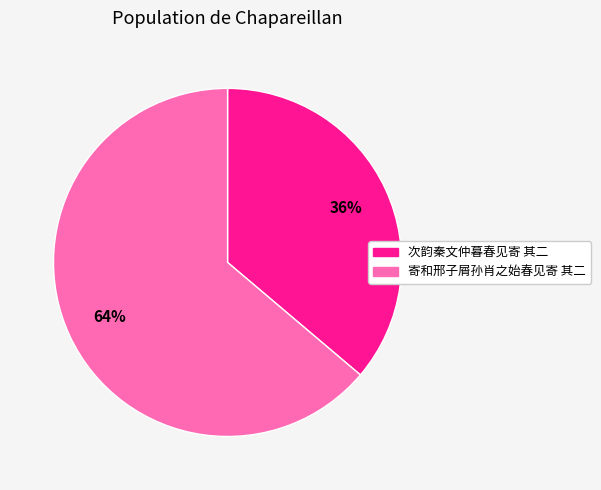

Is there a majority slice in this chart?

Yes